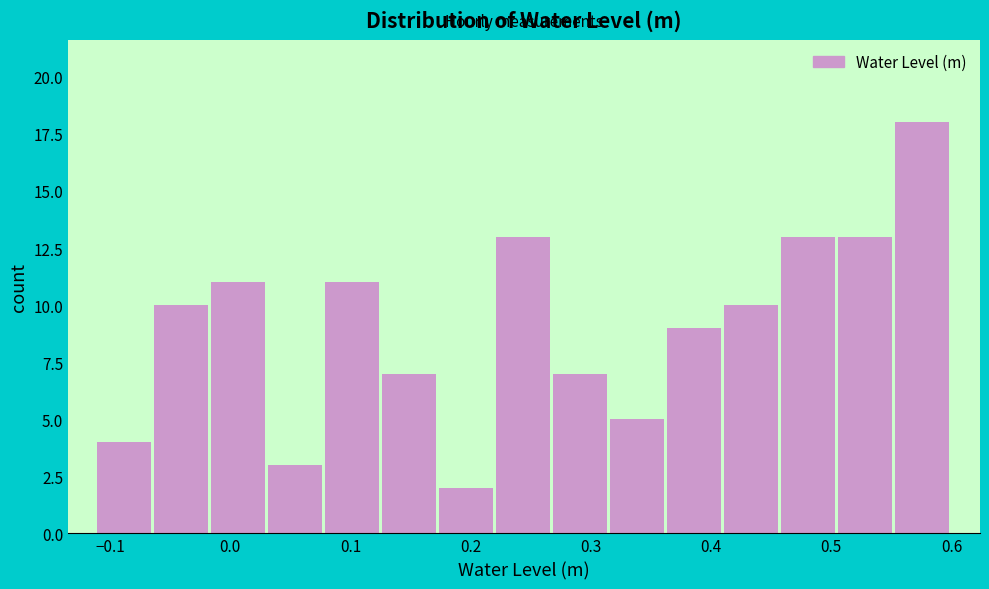

Reading left to right, list every bar in this chart as the range it spans on the x-axis followed by its height. Neither the bar edges nor the heights are printed on the chart, so give them approximately, as read against the axes.

-0.11 to -0.06: 4
-0.06 to -0.02: 10
-0.02 to 0.03: 11
0.03 to 0.08: 3
0.08 to 0.13: 11
0.13 to 0.17: 7
0.17 to 0.22: 2
0.22 to 0.27: 13
0.27 to 0.32: 7
0.32 to 0.36: 5
0.36 to 0.41: 9
0.41 to 0.46: 10
0.46 to 0.51: 13
0.51 to 0.55: 13
0.55 to 0.60: 18